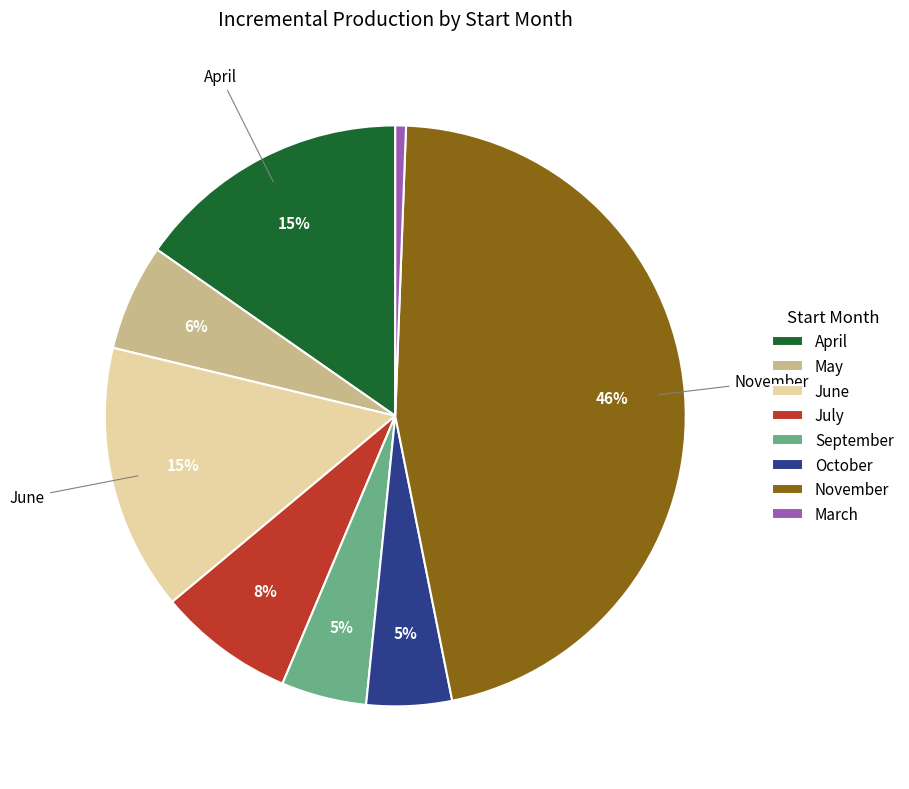

To the nearest percent, what is the average slice percentage?

12%